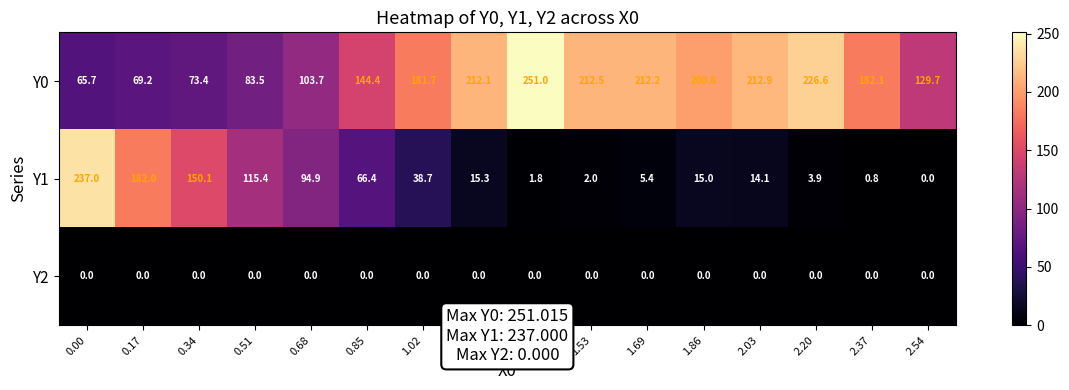

At which category does the chart reach its peak across all series?

1.36